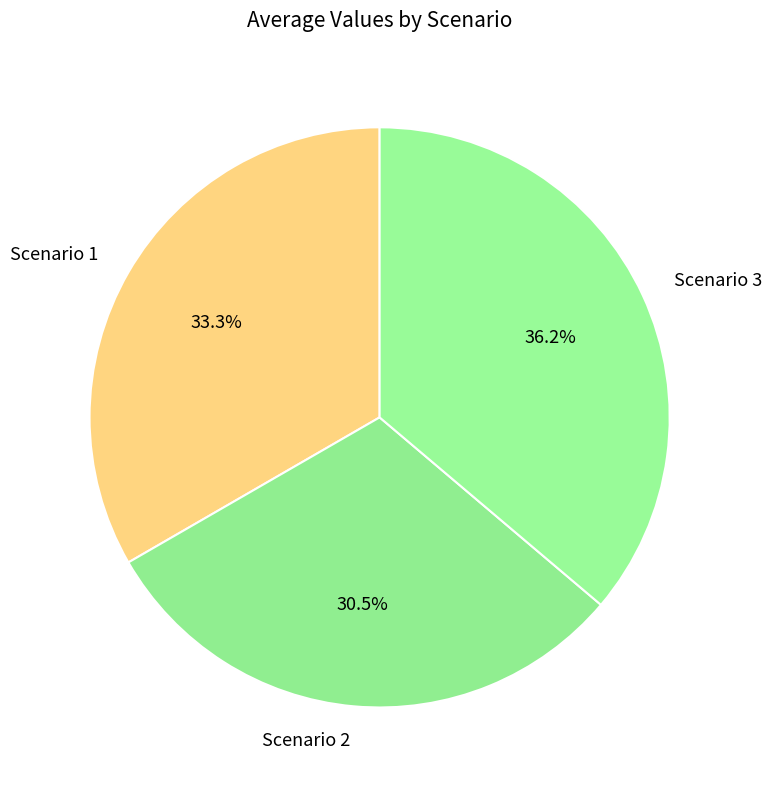

What is the ratio of the value at Scenario 2 to the value at Scenario 1?

0.9